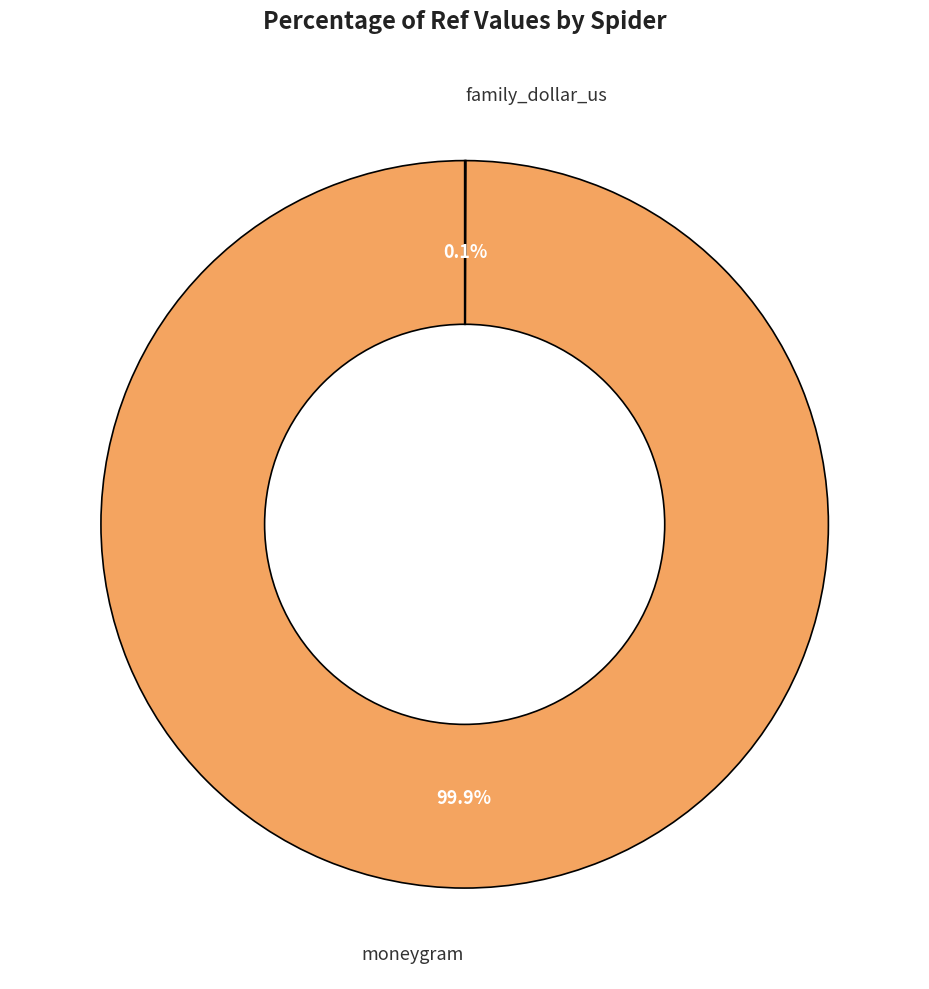

Which category accounts for the majority?

moneygram